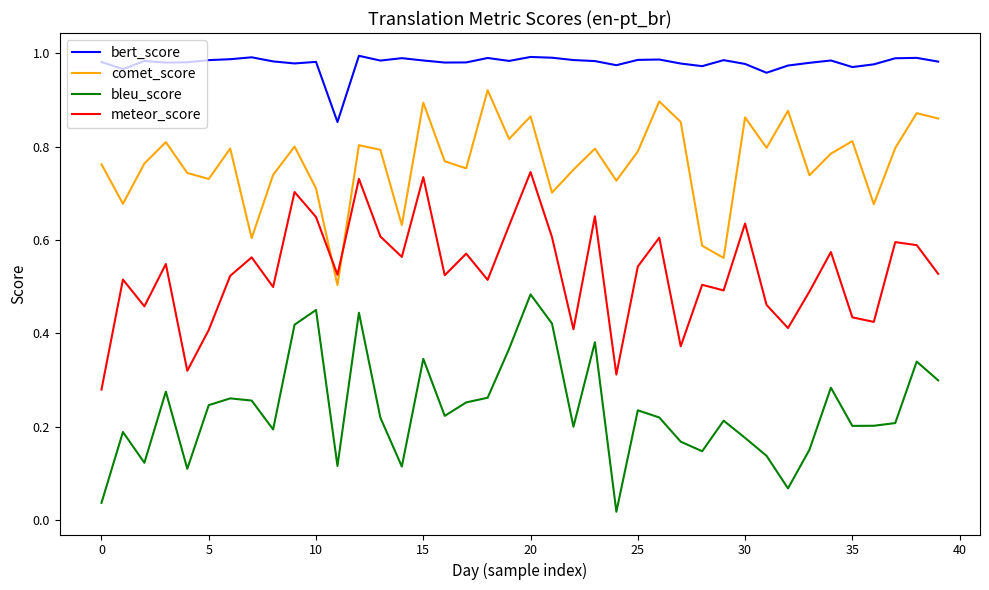

True or false: comet_score and bleu_score intersect in this chart.

False